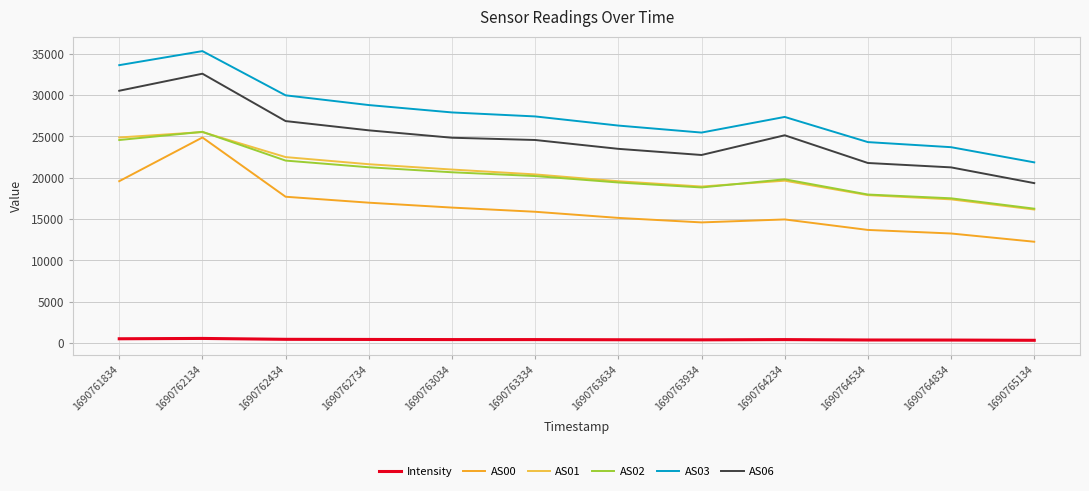

Reading right to left, extract all data points from this chart.

Intensity: 1690765134=310.2	1690764834=339.7	1690764534=347.8	1690764234=395.8	1690763934=365.3	1690763634=376.7	1690763334=396.2	1690763034=397.6	1690762734=412.5	1690762434=429.2	1690762134=536.2	1690761834=495.6
AS00: 1690765134=12247.0	1690764834=13246.0	1690764534=13677.0	1690764234=14948.0	1690763934=14588.0	1690763634=15134.0	1690763334=15877.0	1690763034=16384.0	1690762734=16977.0	1690762434=17696.0	1690762134=24874.0	1690761834=19581.0
AS01: 1690765134=16147.0	1690764834=17379.0	1690764534=17892.0	1690764234=19640.0	1690763934=18934.0	1690763634=19575.0	1690763334=20402.0	1690763034=20991.0	1690762734=21635.0	1690762434=22499.0	1690762134=25527.0	1690761834=24874.0
AS02: 1690765134=16252.0	1690764834=17508.0	1690764534=17965.0	1690764234=19811.0	1690763934=18820.0	1690763634=19422.0	1690763334=20203.0	1690763034=20660.0	1690762734=21267.0	1690762434=22075.0	1690762134=25558.0	1690761834=24566.0
AS03: 1690765134=21860.0	1690764834=23698.0	1690764534=24314.0	1690764234=27362.0	1690763934=25468.0	1690763634=26316.0	1690763334=27423.0	1690763034=27907.0	1690762734=28800.0	1690762434=29978.0	1690762134=35334.0	1690761834=33633.0
AS06: 1690765134=19346.0	1690764834=21253.0	1690764534=21784.0	1690764234=25141.0	1690763934=22753.0	1690763634=23498.0	1690763334=24569.0	1690763034=24843.0	1690762734=25739.0	1690762434=26860.0	1690762134=32598.0	1690761834=30533.0